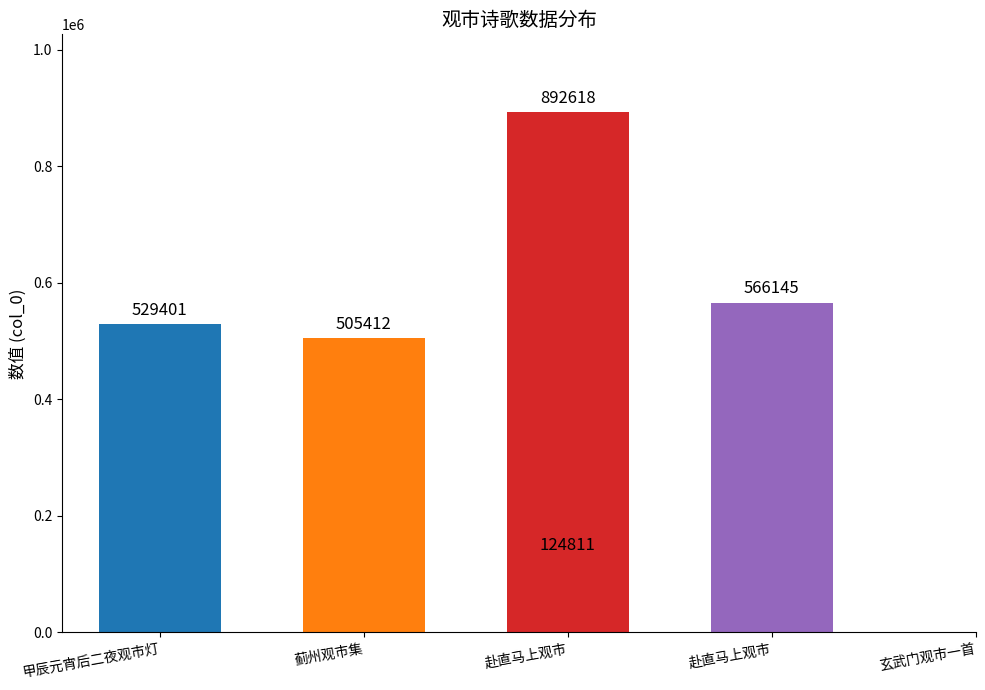

What is the change in value from 甲辰元宵后二夜观市灯 to 赴直马上观市?

+363217